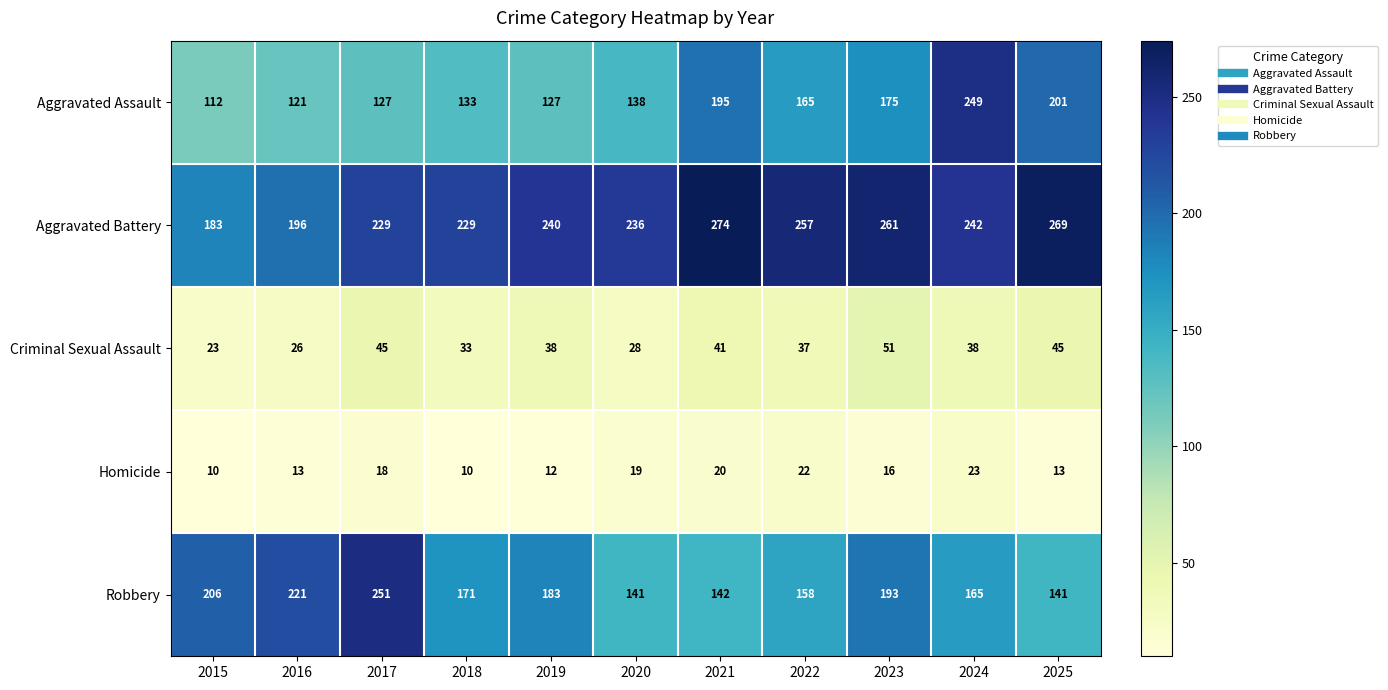

What is the greatest value displayed?

274